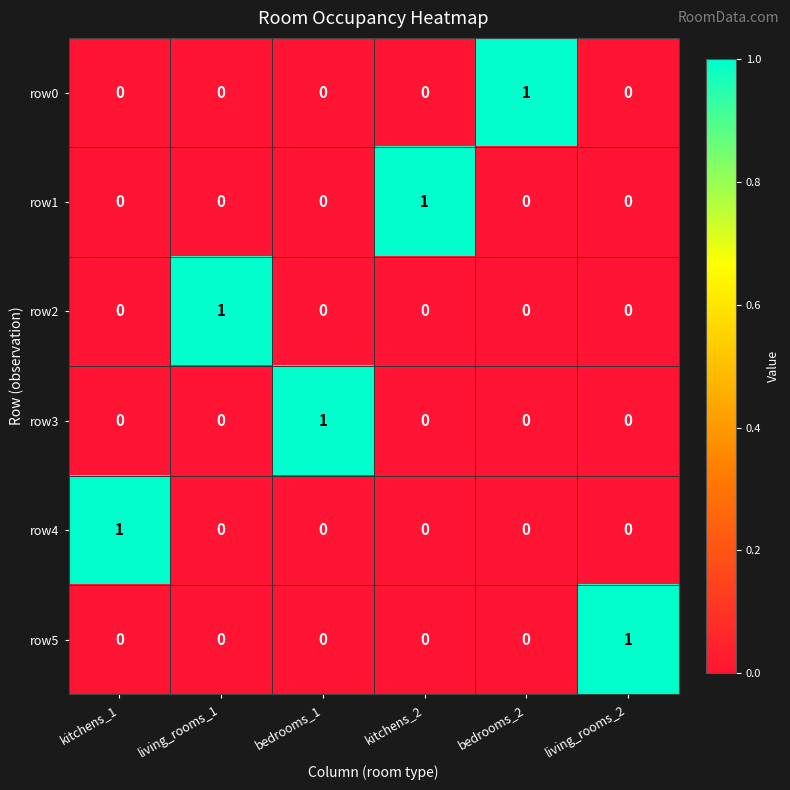

Count the number of categories in the chart.

6